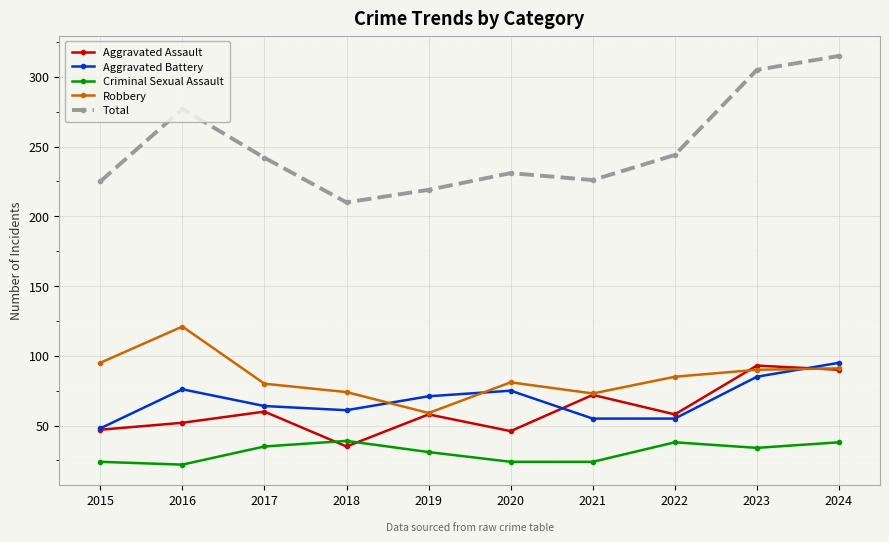

How many lines are shown in the chart?

5